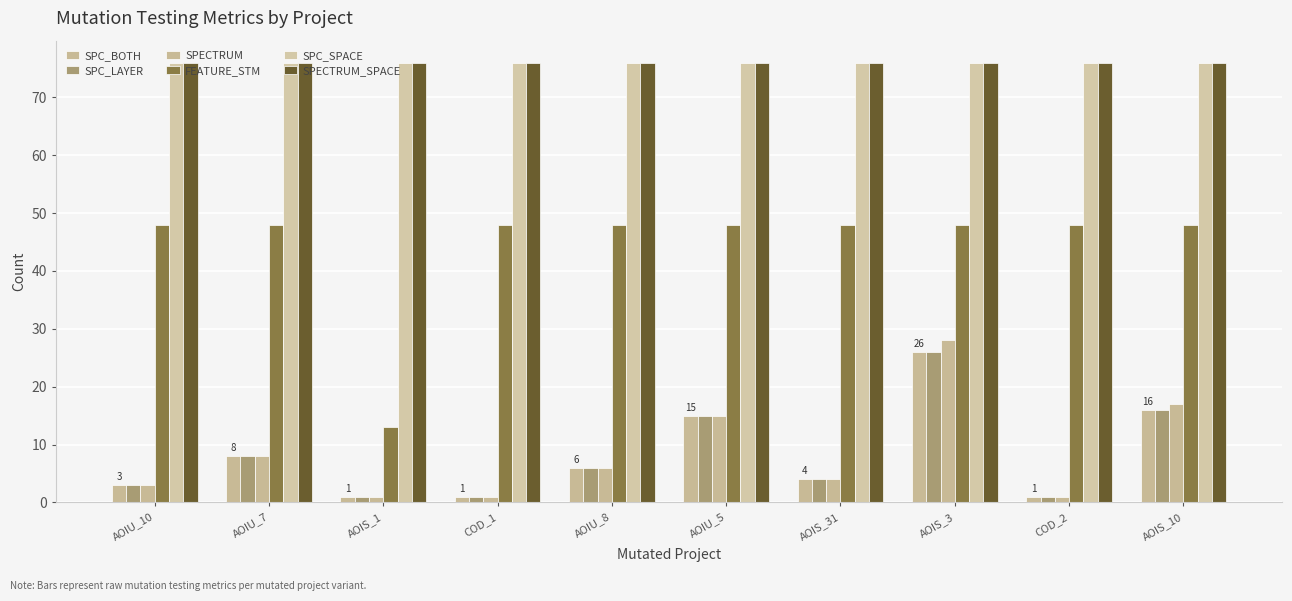

What is the total value across all series at AOIS_31?

212